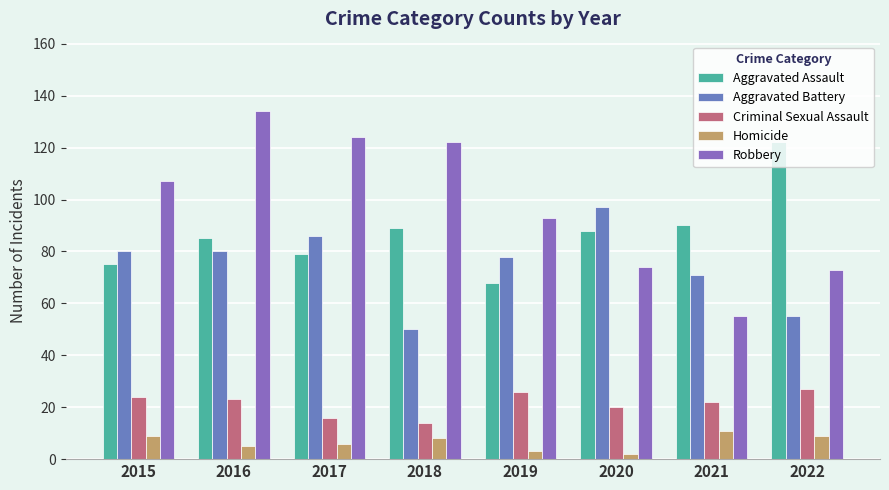

How many values in the Aggravated Battery series are below 80?

4